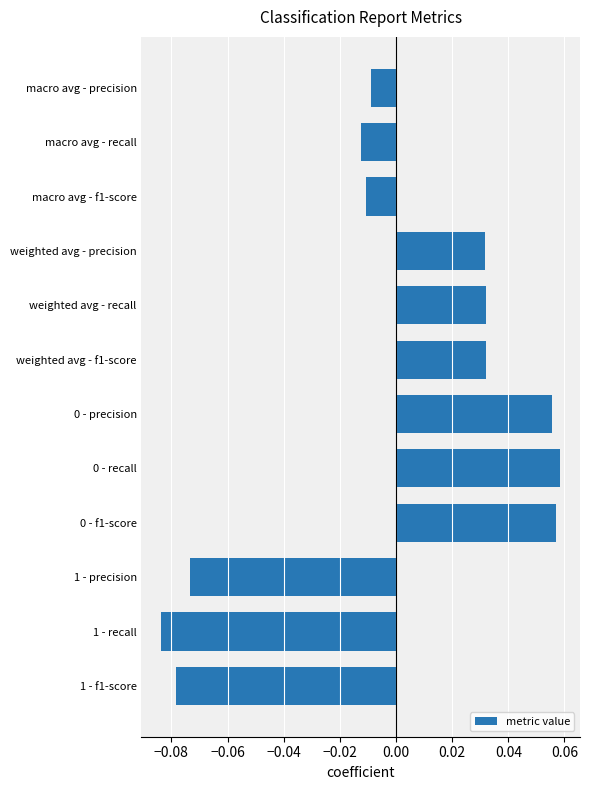

How many data points are less than 0?

6